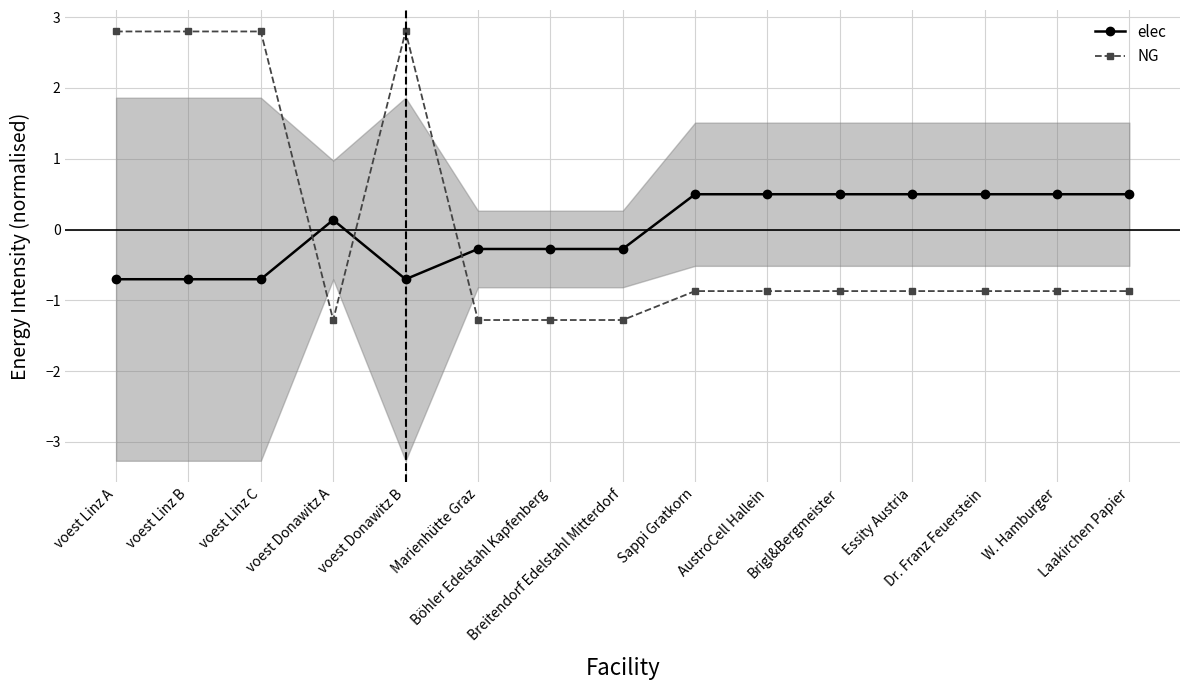

Rank the series at Brigl&Bergmeister from highest to lowest value.

elec, NG